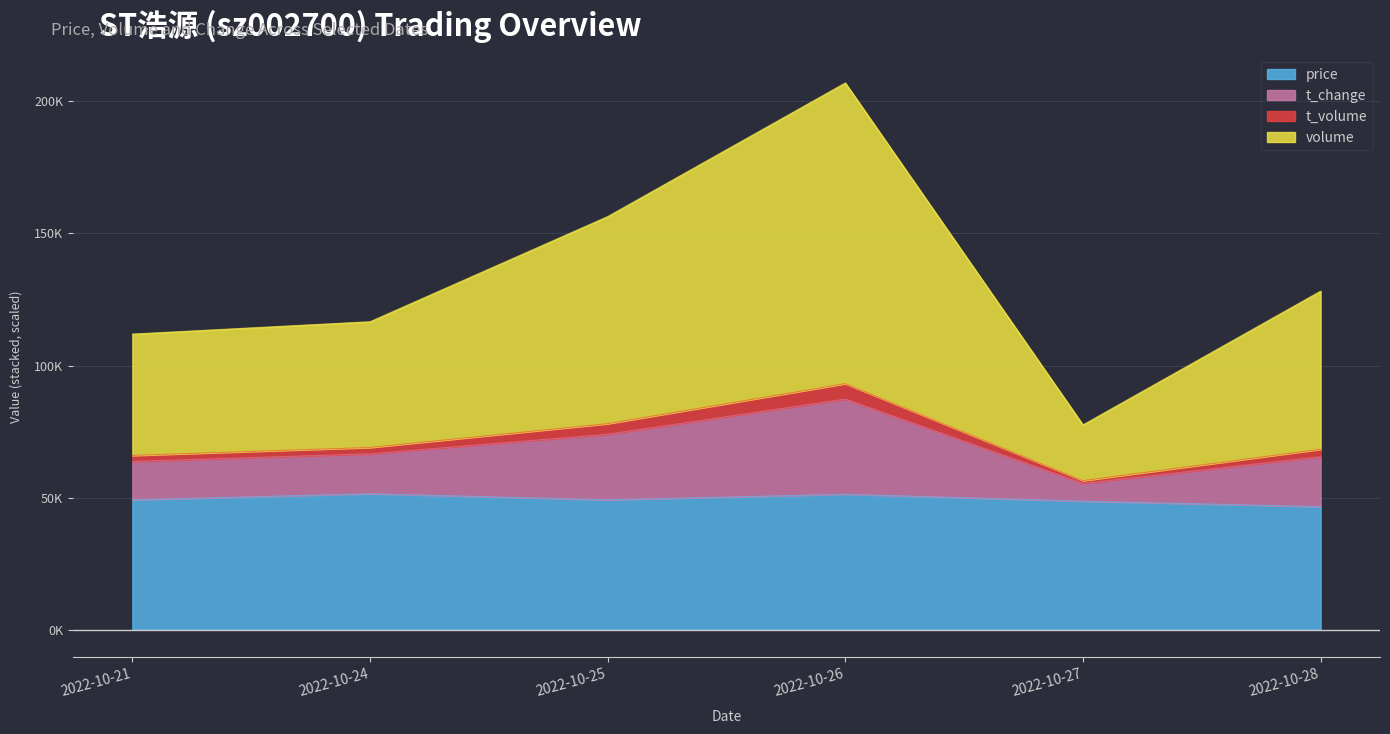

True or false: volume and t_volume cross at least once.

False